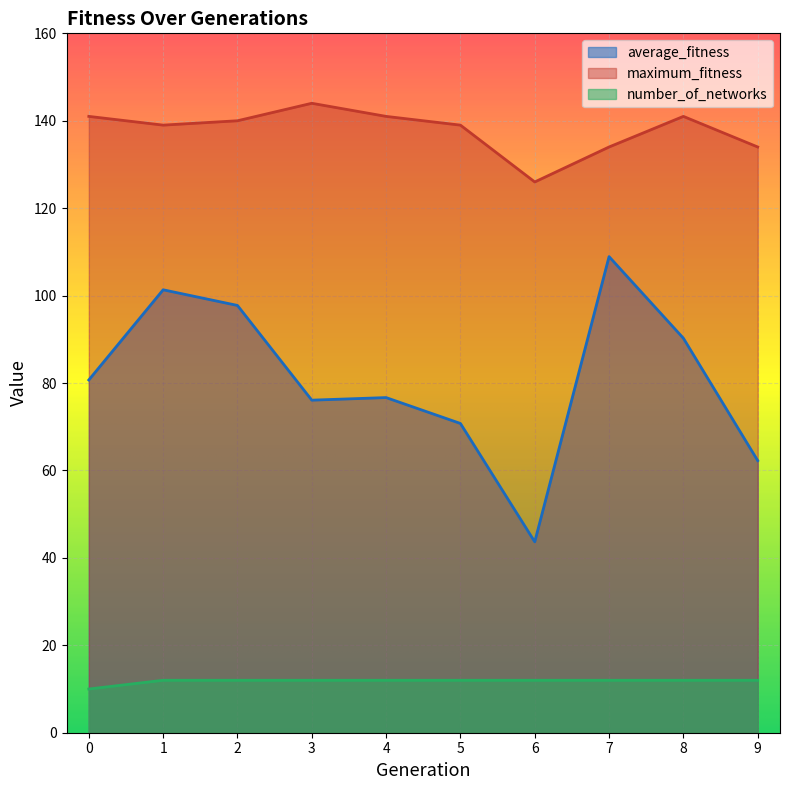

What is the approximate value of average_fitness at 3?

76.1